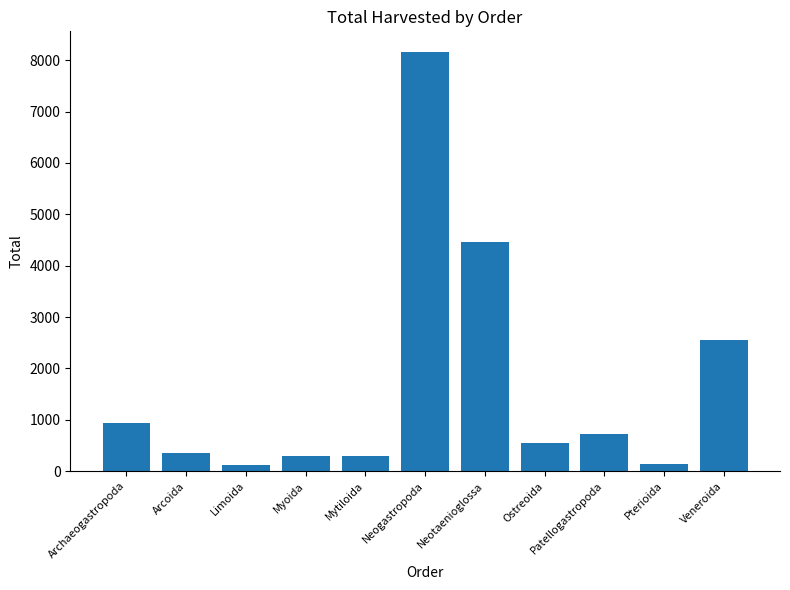

Between Veneroida and Ostreoida, which is larger?

Veneroida